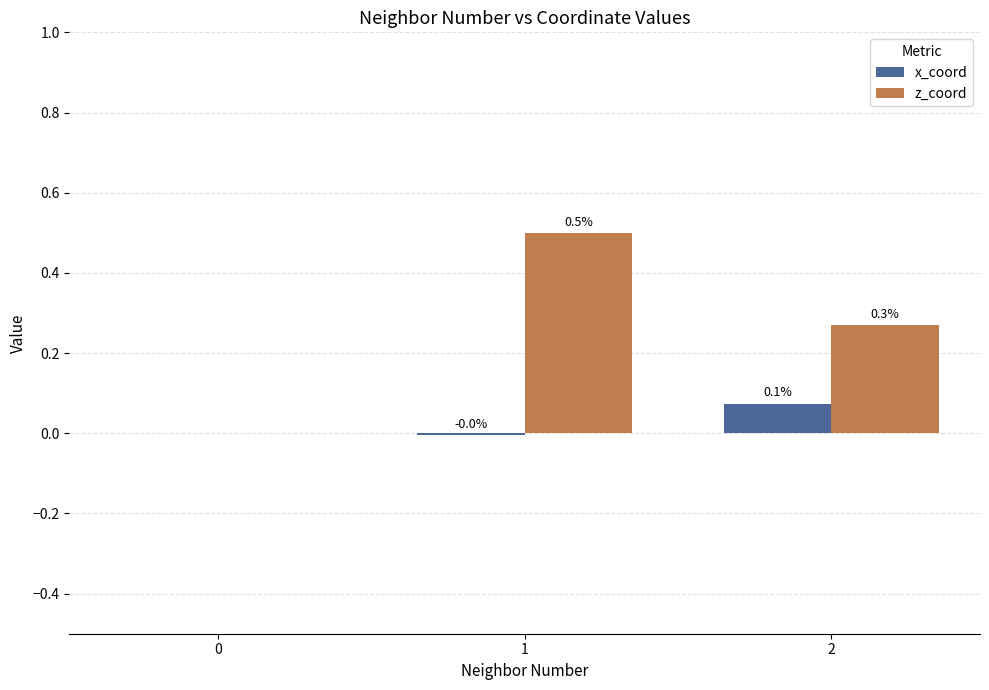

What are all the series names shown in the legend?

x_coord, z_coord